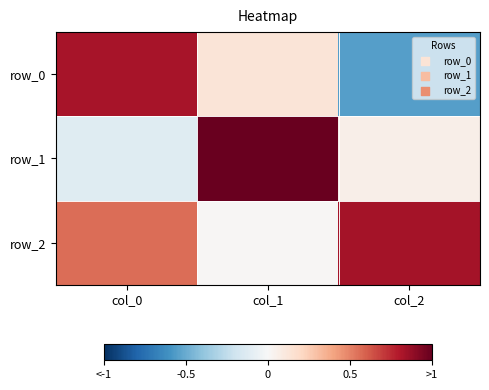

Where is row_1 nearest to the value 0?

col_2